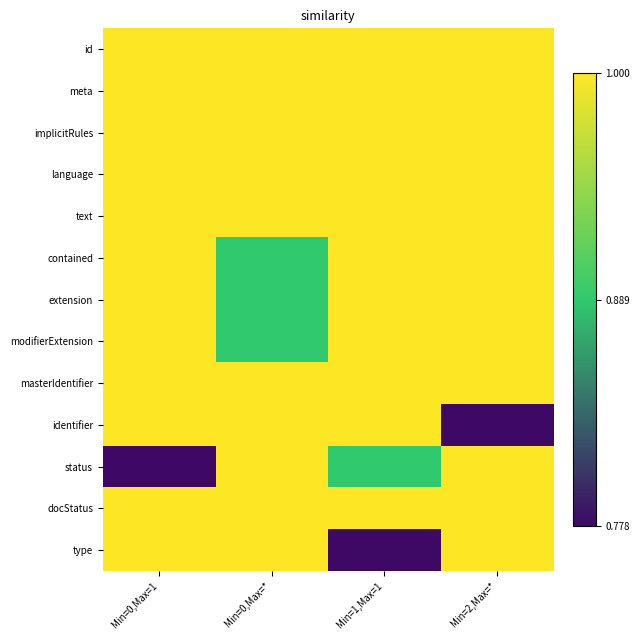

Which category has the highest value across all series?

Min=0,Max=1